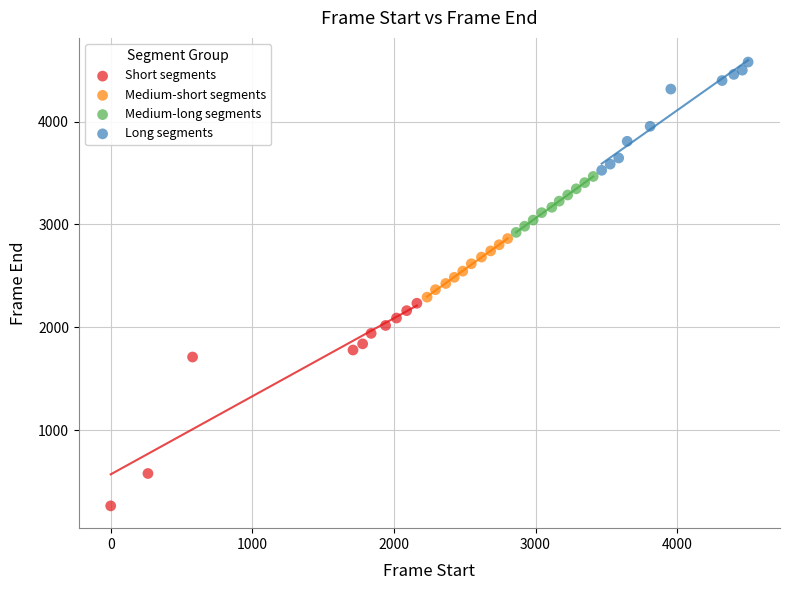

Which series contains the highest Y value?

Long segments